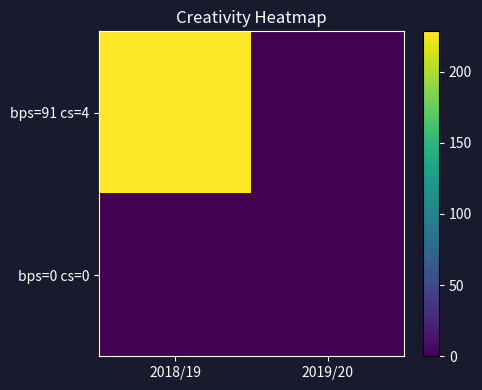

Reading left to right, what are all the values shown in this chart?

bps=91 cs=4: 2018/19=228.3	2019/20=0.0
bps=0 cs=0: 2018/19=0.0	2019/20=0.0